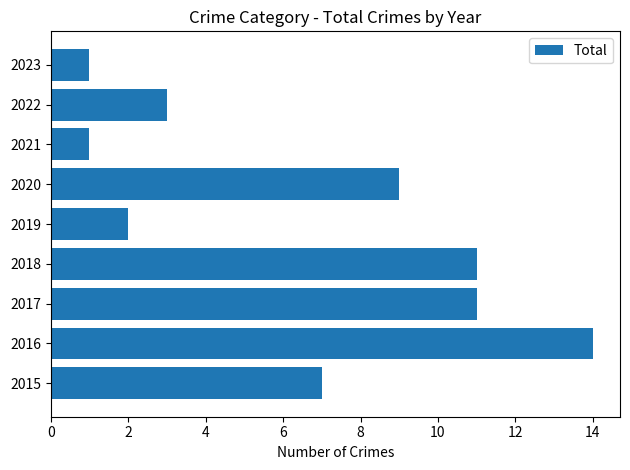

Reading bottom to top, extract all data points from this chart.

2015=7	2016=14	2017=11	2018=11	2019=2	2020=9	2021=1	2022=3	2023=1